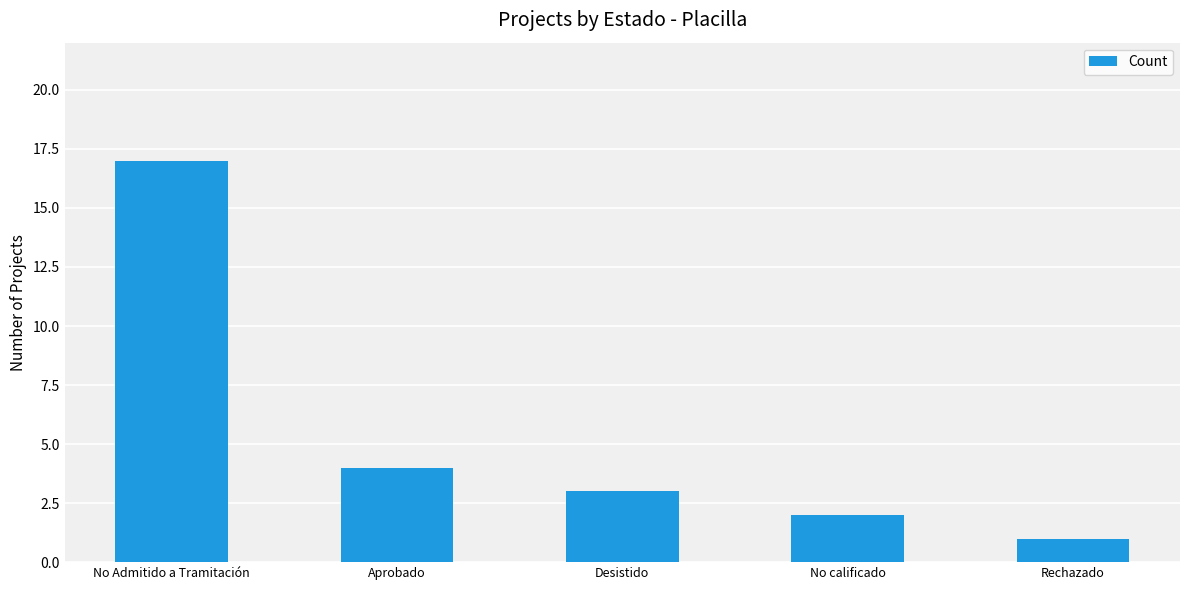

Reading left to right, extract all data points from this chart.

No Admitido a Tramitación=17	Aprobado=4	Desistido=3	No calificado=2	Rechazado=1